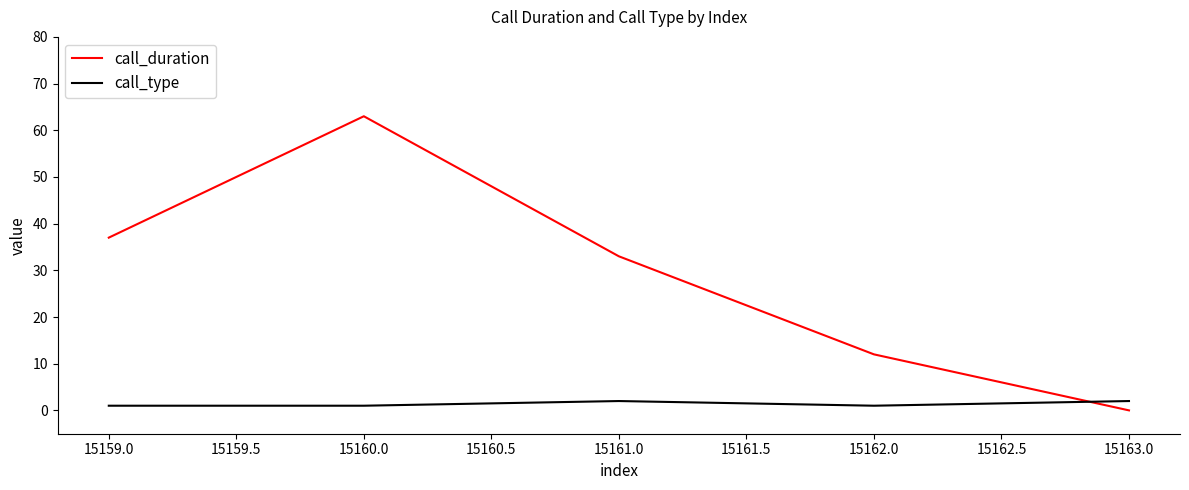

List the series in order of their overall mean, highest first.

call_duration, call_type